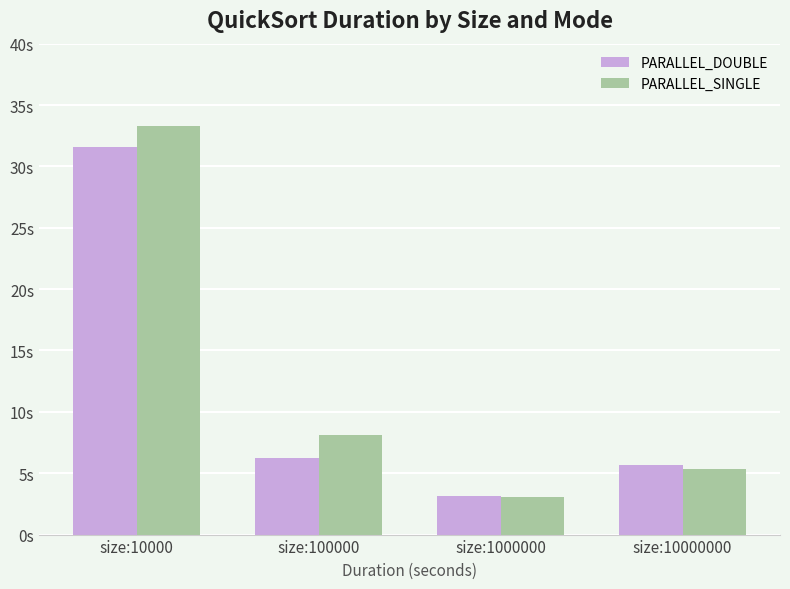

The PARALLEL_DOUBLE series shows 17.6 at size:10000. True or false?

False